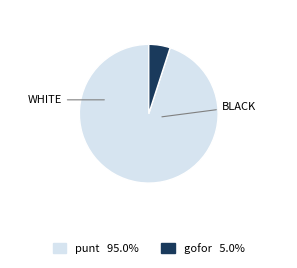

How many segments does this pie chart have?

2